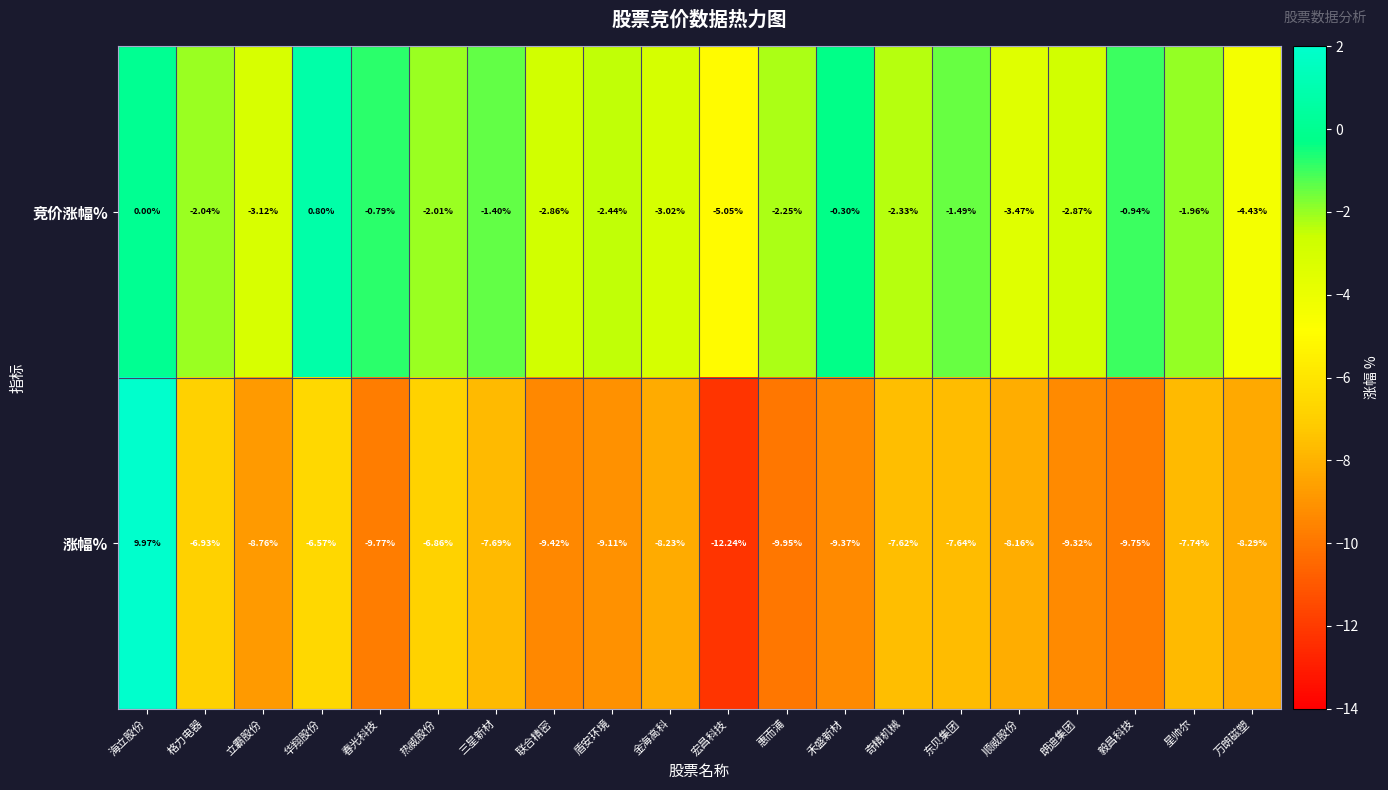

Which category has the lowest value in the 竞价涨幅% series?

宏昌科技